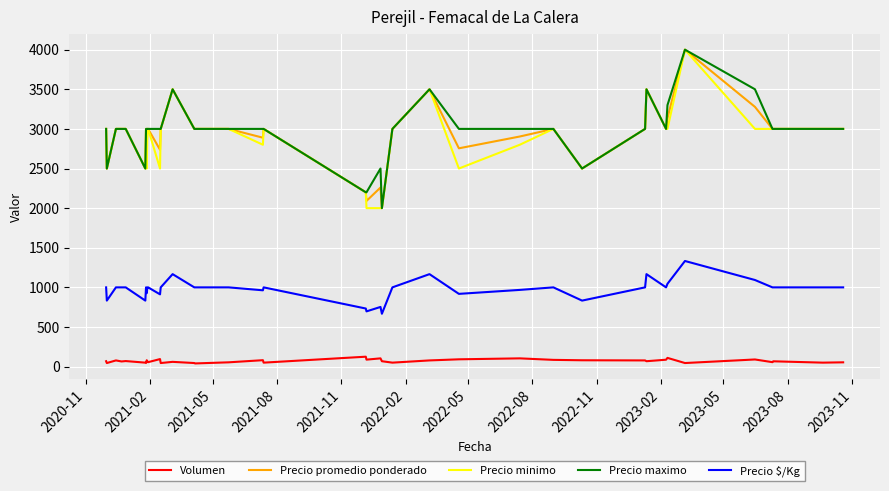

True or false: Precio minimo has more than 1 points higher than both neighbors.

True